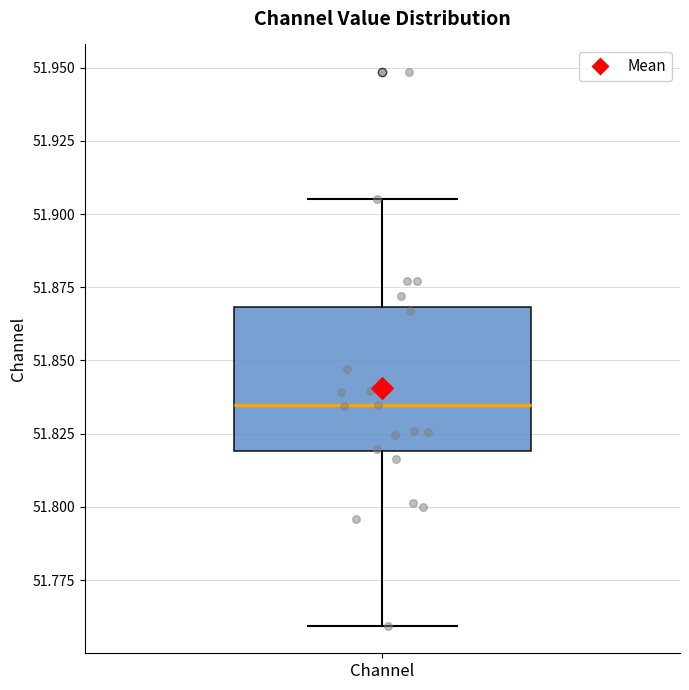

Where does the lower whisker of the box for Channel end on the y-axis? The values are not printed on the chart, so give them approximately, as read against the axis.

51.760